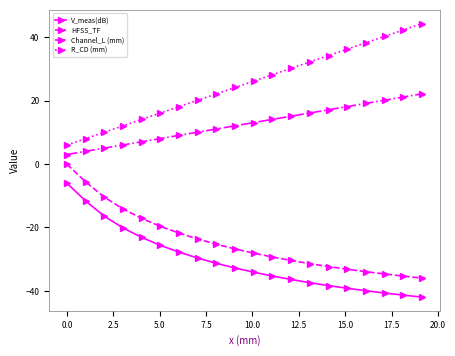

True or false: V_meas(dB) and HFSS_TF cross at least once.

False